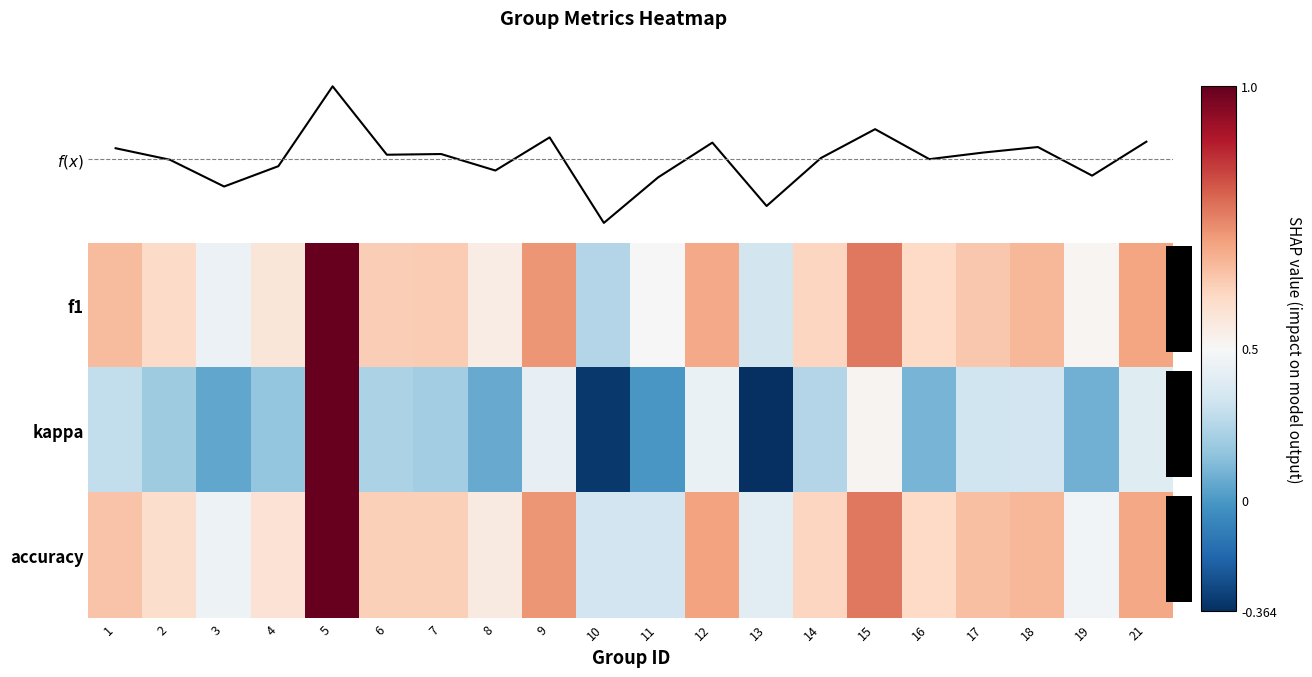

What is the minimum value for kappa?

-0.4